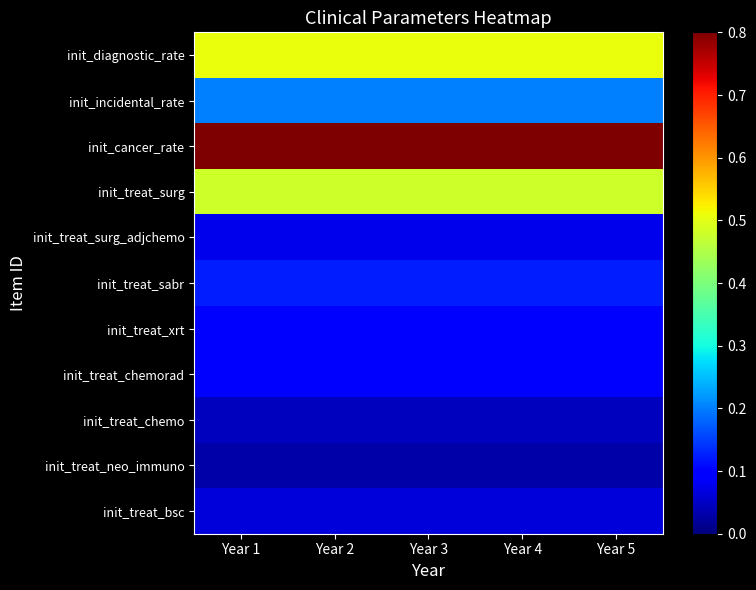

What is the greatest value displayed?

0.8